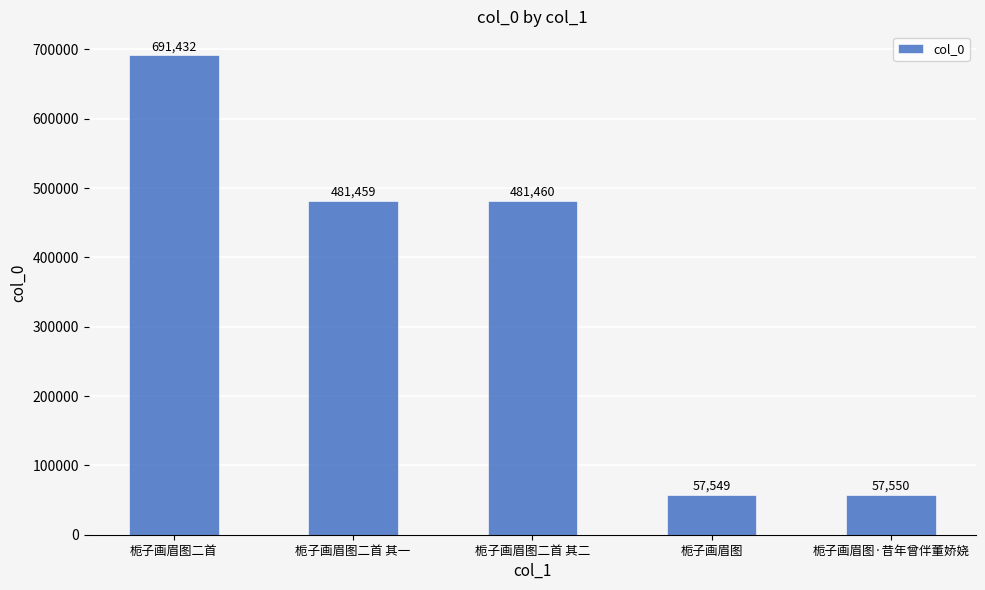

What is the label of the 5th bar from the left?

栀子画眉图·昔年曾伴董娇娆